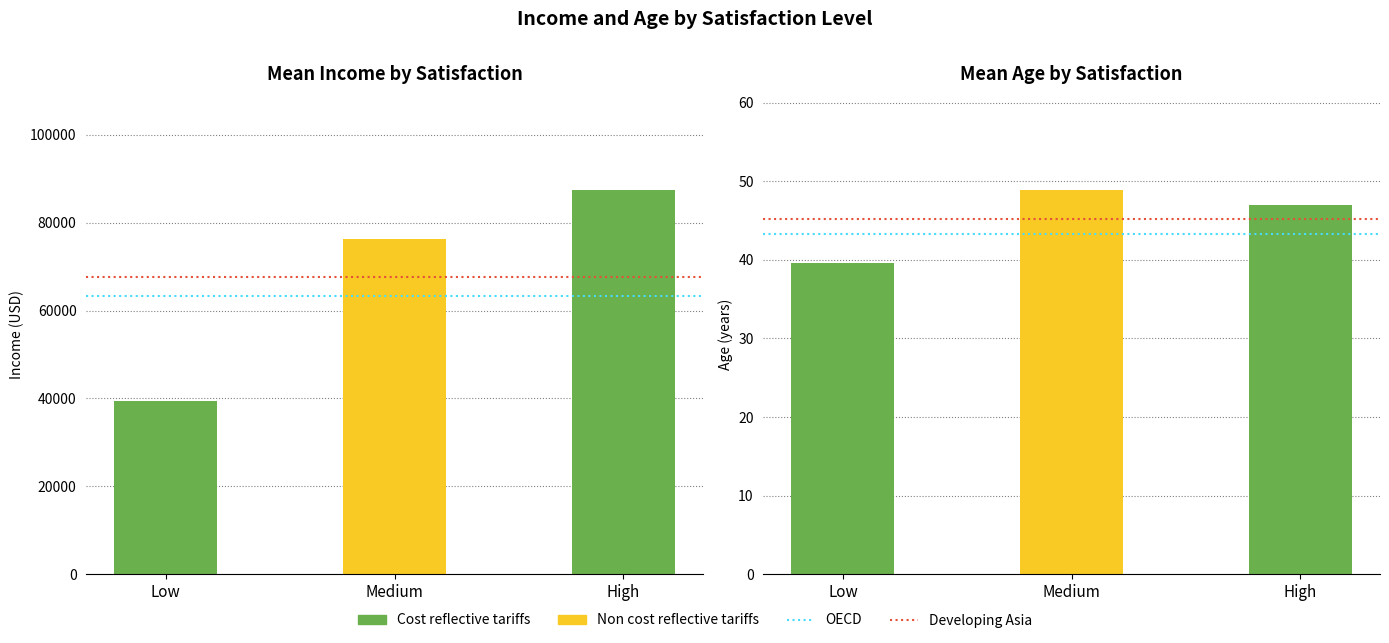

What is the lowest value of the Developing Asia series?

45.2